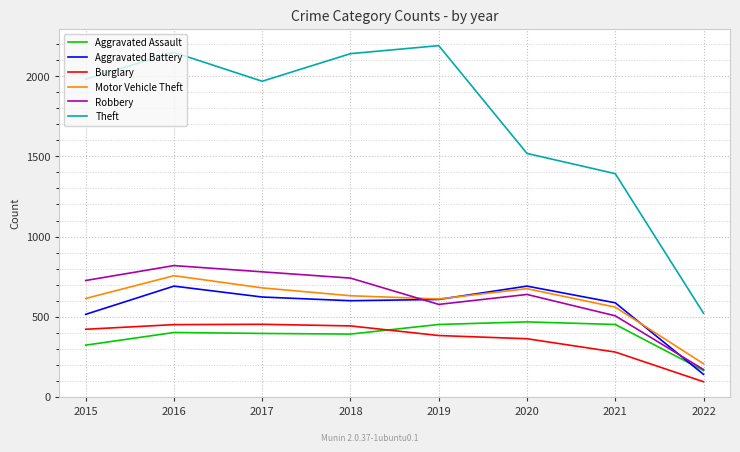

What is the difference between the second highest and minimum values in the Robbery series?

609